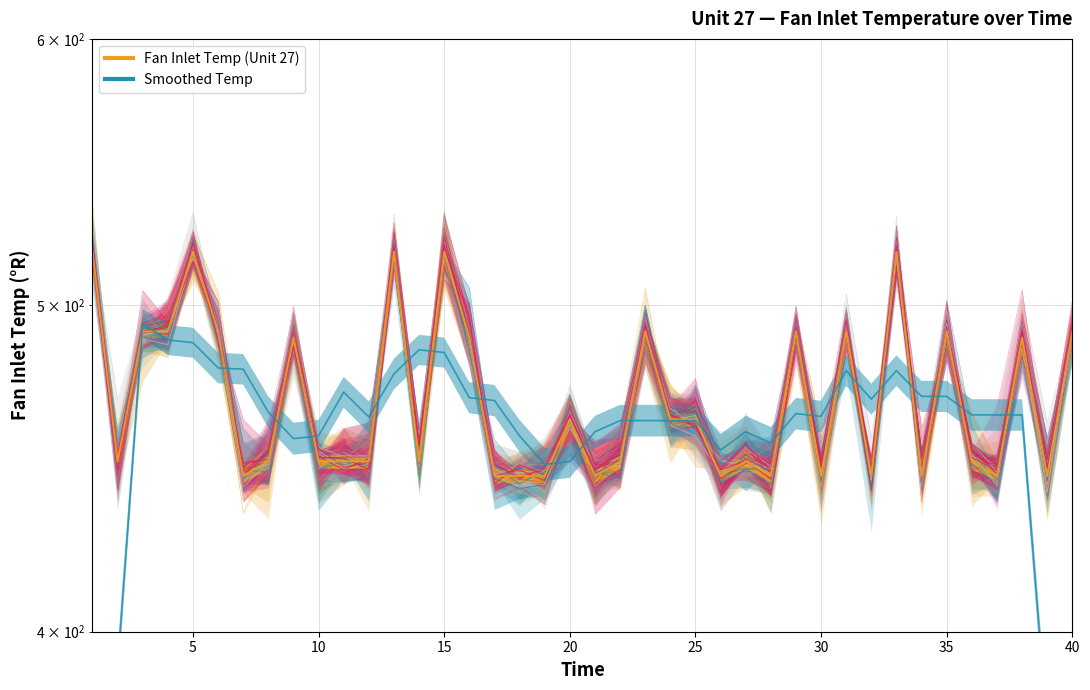

Between 20 and 28, which is larger?

20